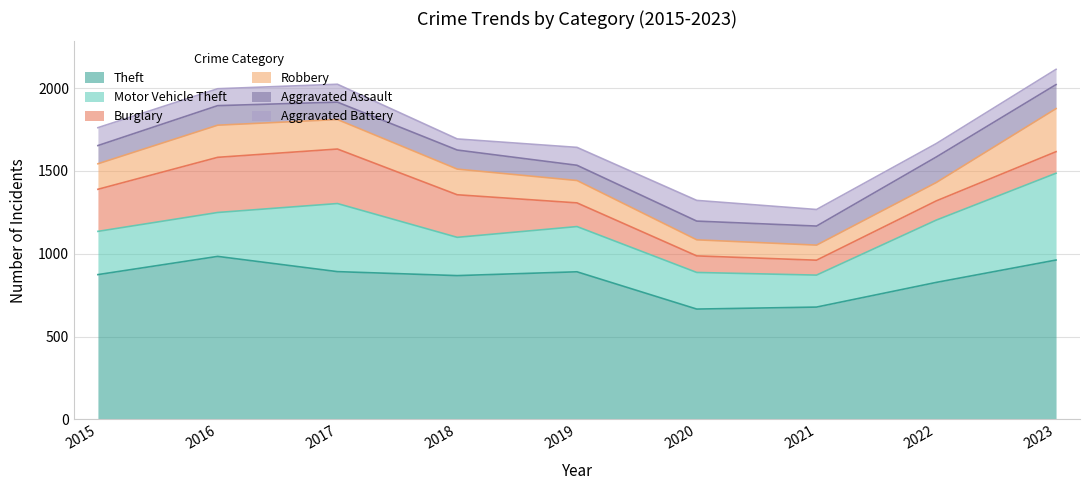

Which series has the widest spread of values?

Motor Vehicle Theft